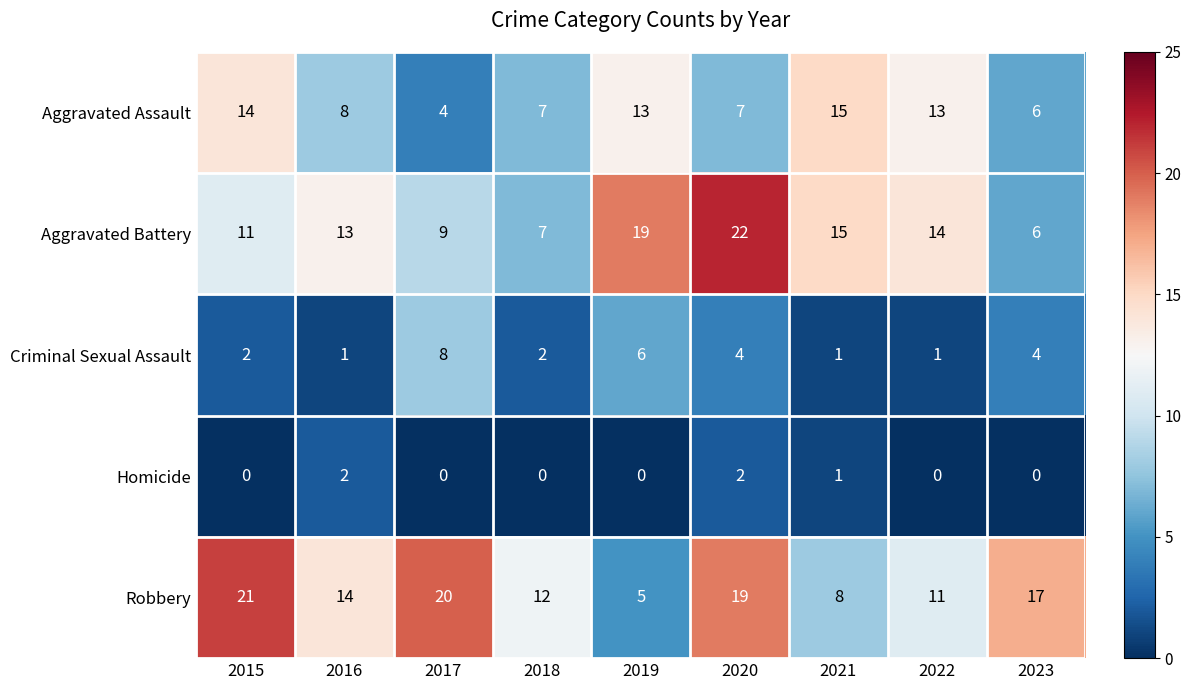

What is the difference between the maximum and minimum values in the Criminal Sexual Assault series?

7